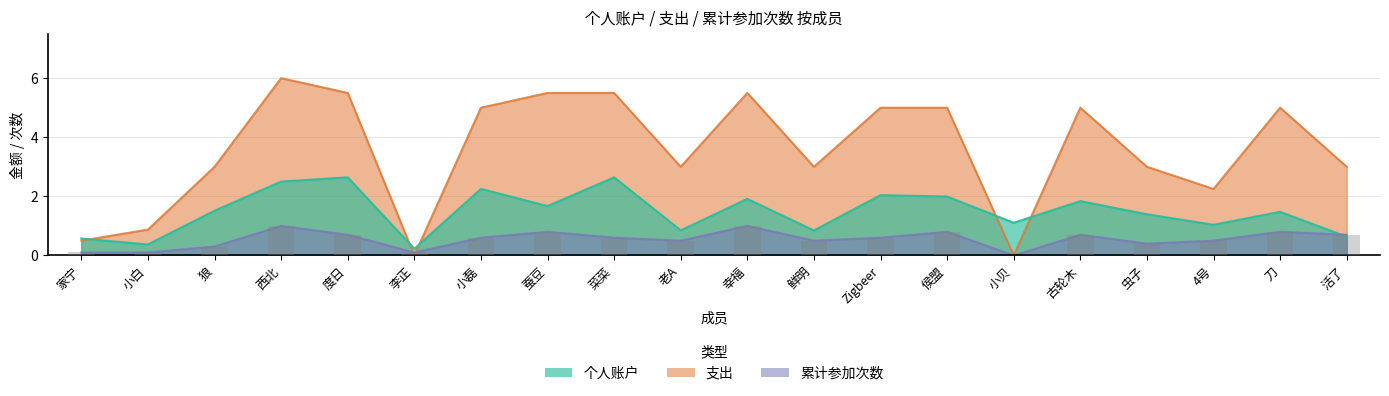

List the series in order of their peak value, lowest first.

累计参加次数, 个人账户, 支出